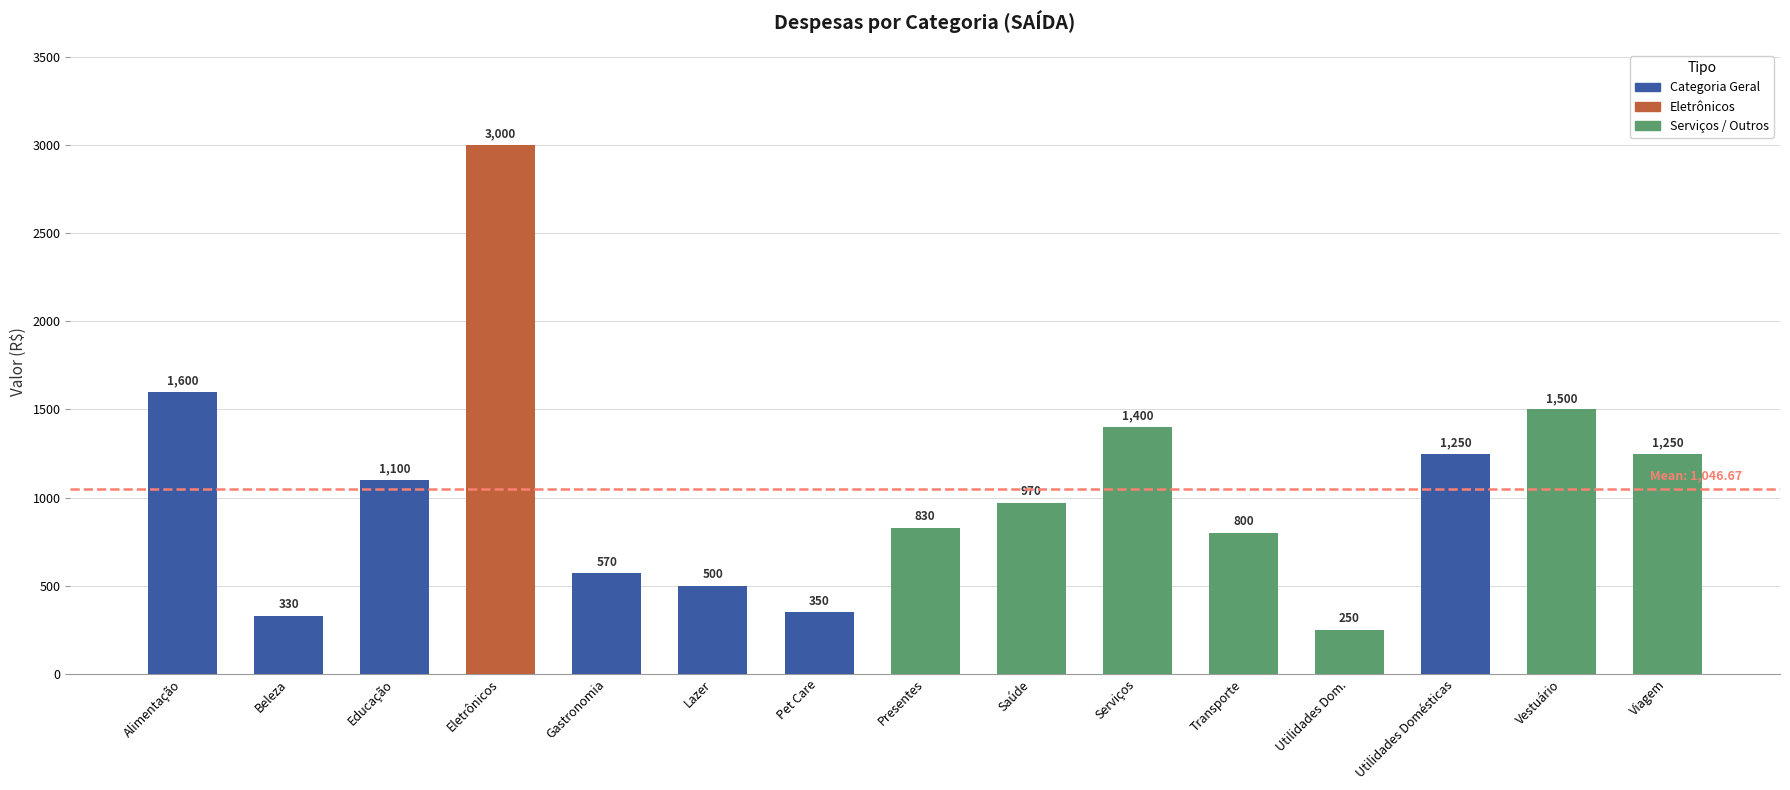

Are the bars grouped side by side (vs. stacked)?

No